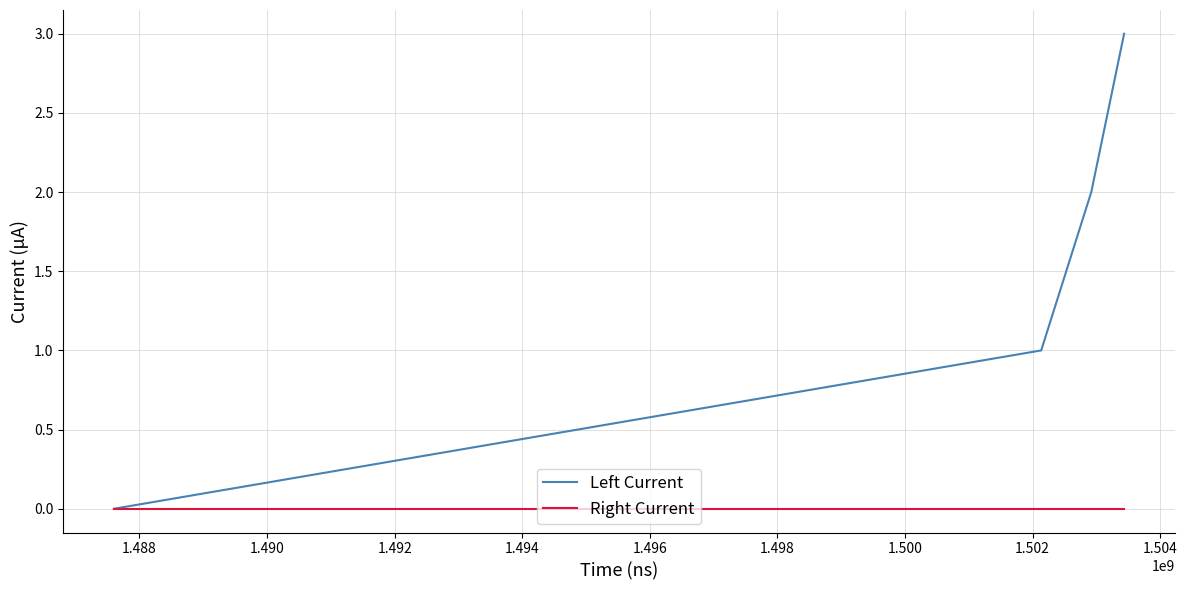

Which series has the largest total across all categories?

Left Current